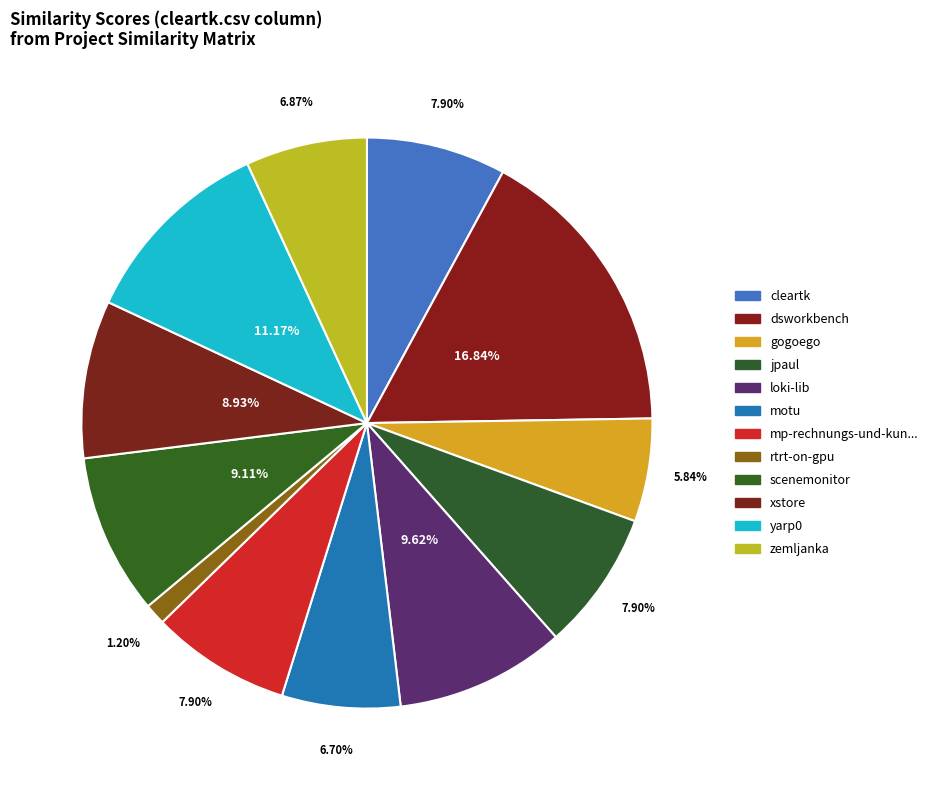

To the nearest percent, what is the average slice percentage?

8%